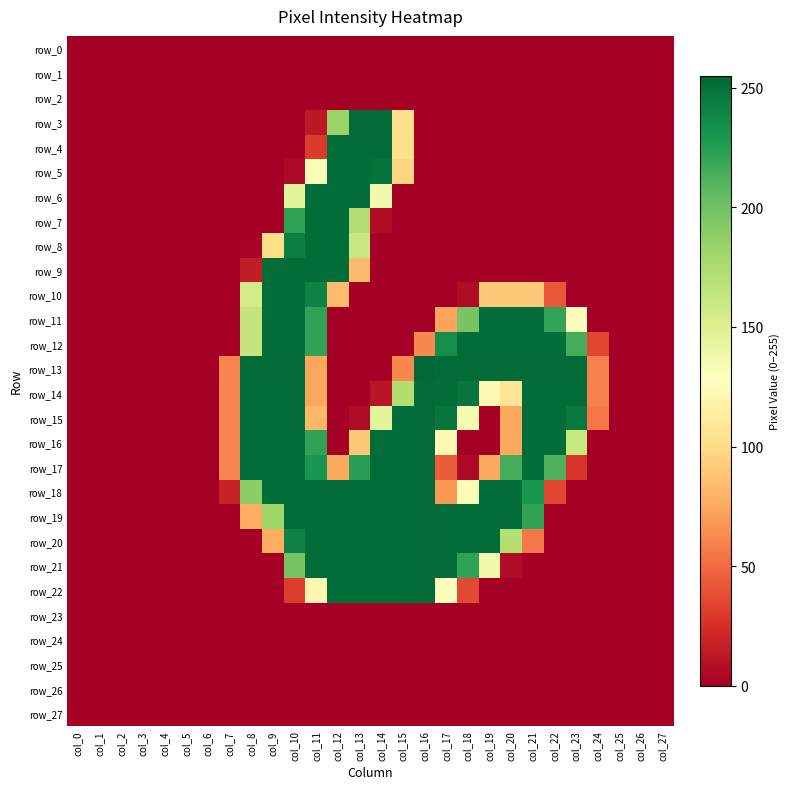

Is it true that row_14 equals -165 at col_6?

False